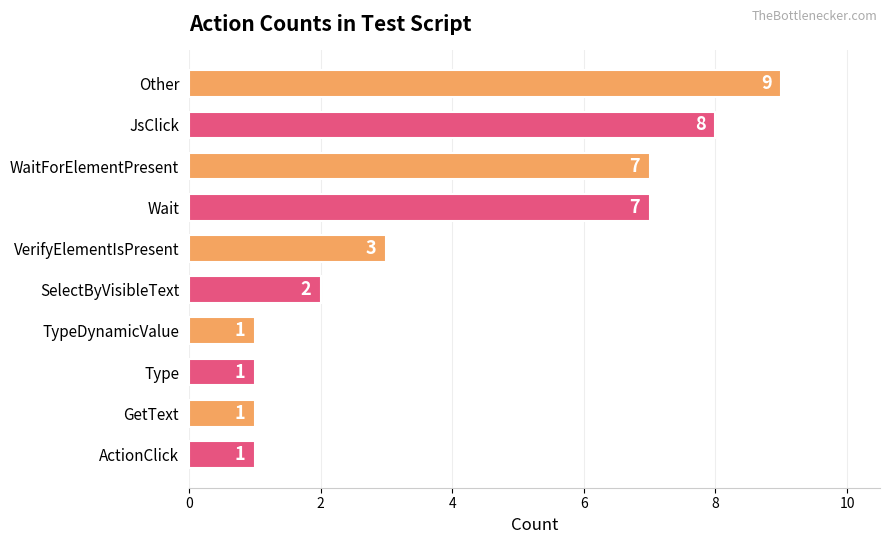

What is the sum of the values at Other and TypeDynamicValue?

10